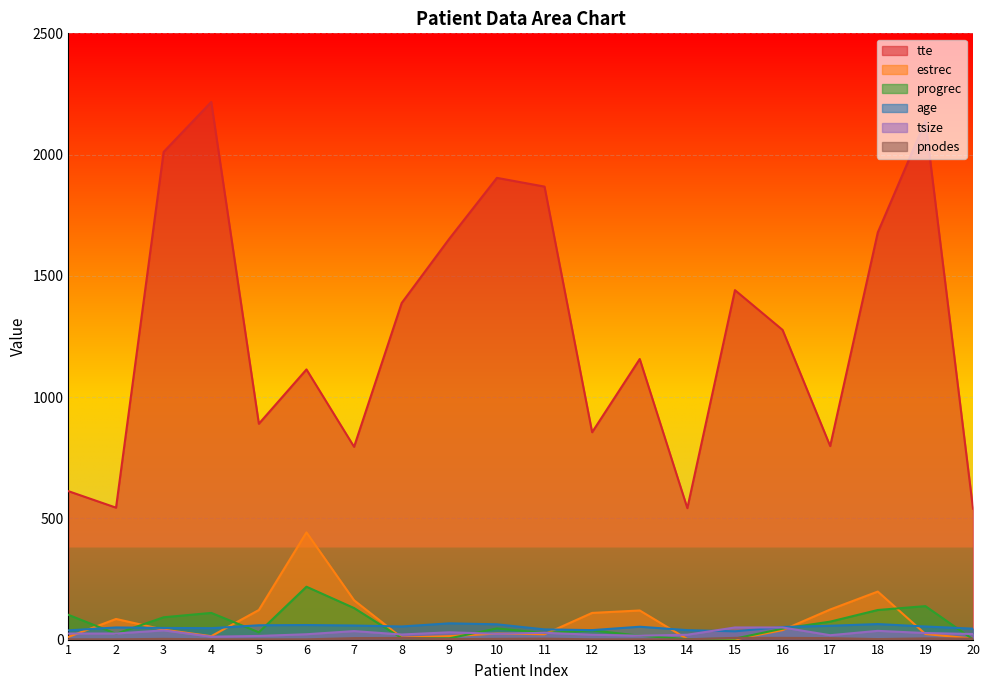

What is the maximum value shown in the chart?

2217